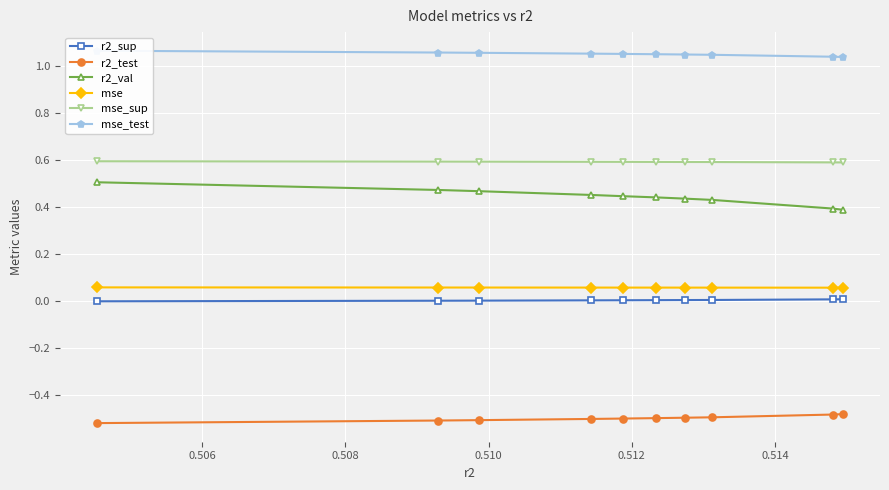

True or false: mse and r2_val intersect in this chart.

False